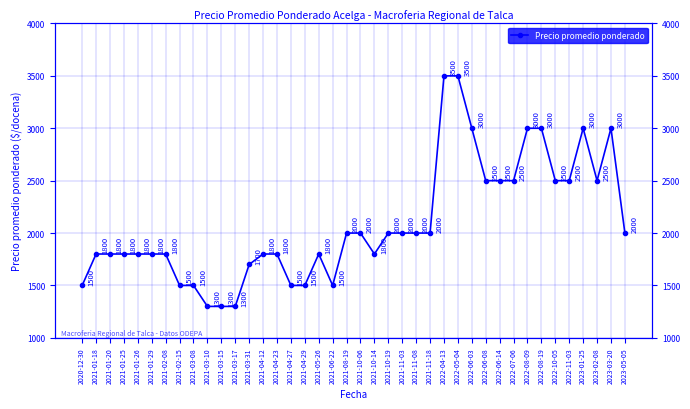

Reading right to left, what are all the values shown in this chart?

2023-05-05=2000	2023-03-20=3000	2023-02-08=2500	2023-01-25=3000	2022-11-03=2500	2022-10-05=2500	2022-08-19=3000	2022-08-09=3000	2022-07-06=2500	2022-06-14=2500	2022-06-08=2500	2022-06-03=3000	2022-05-04=3500	2022-04-13=3500	2021-11-18=2000	2021-11-08=2000	2021-11-03=2000	2021-10-19=2000	2021-10-14=1800	2021-10-06=2000	2021-08-19=2000	2021-06-22=1500	2021-05-26=1800	2021-04-29=1500	2021-04-27=1500	2021-04-23=1800	2021-04-12=1800	2021-03-31=1700	2021-03-17=1300	2021-03-15=1300	2021-03-10=1300	2021-03-08=1500	2021-02-15=1500	2021-02-08=1800	2021-01-29=1800	2021-01-26=1800	2021-01-25=1800	2021-01-20=1800	2021-01-18=1800	2020-12-30=1500